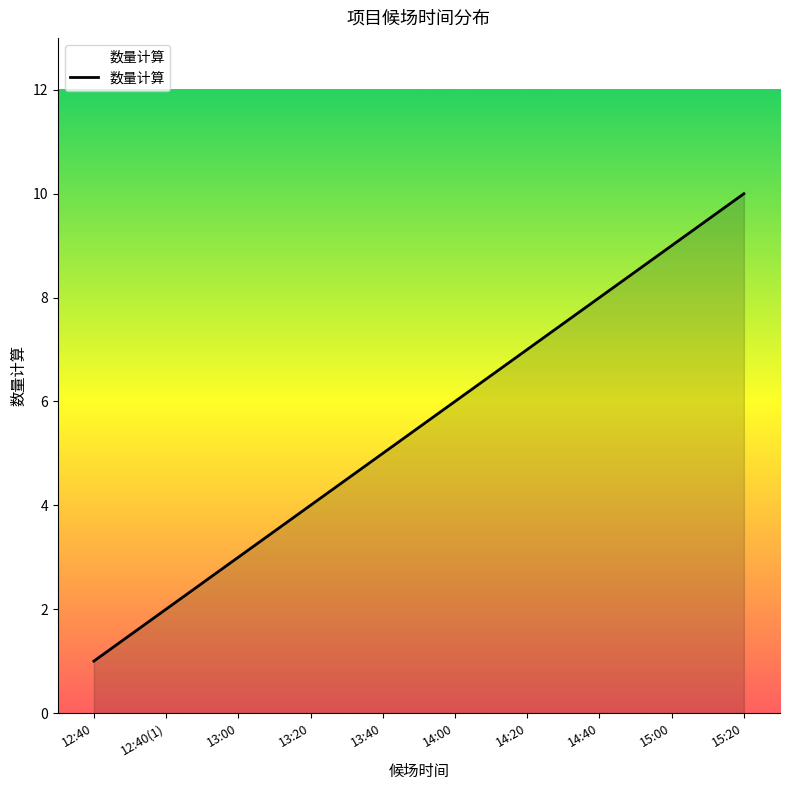

Reading left to right, list all the values displayed in this chart.

1	2	3	4	5	6	7	8	9	10